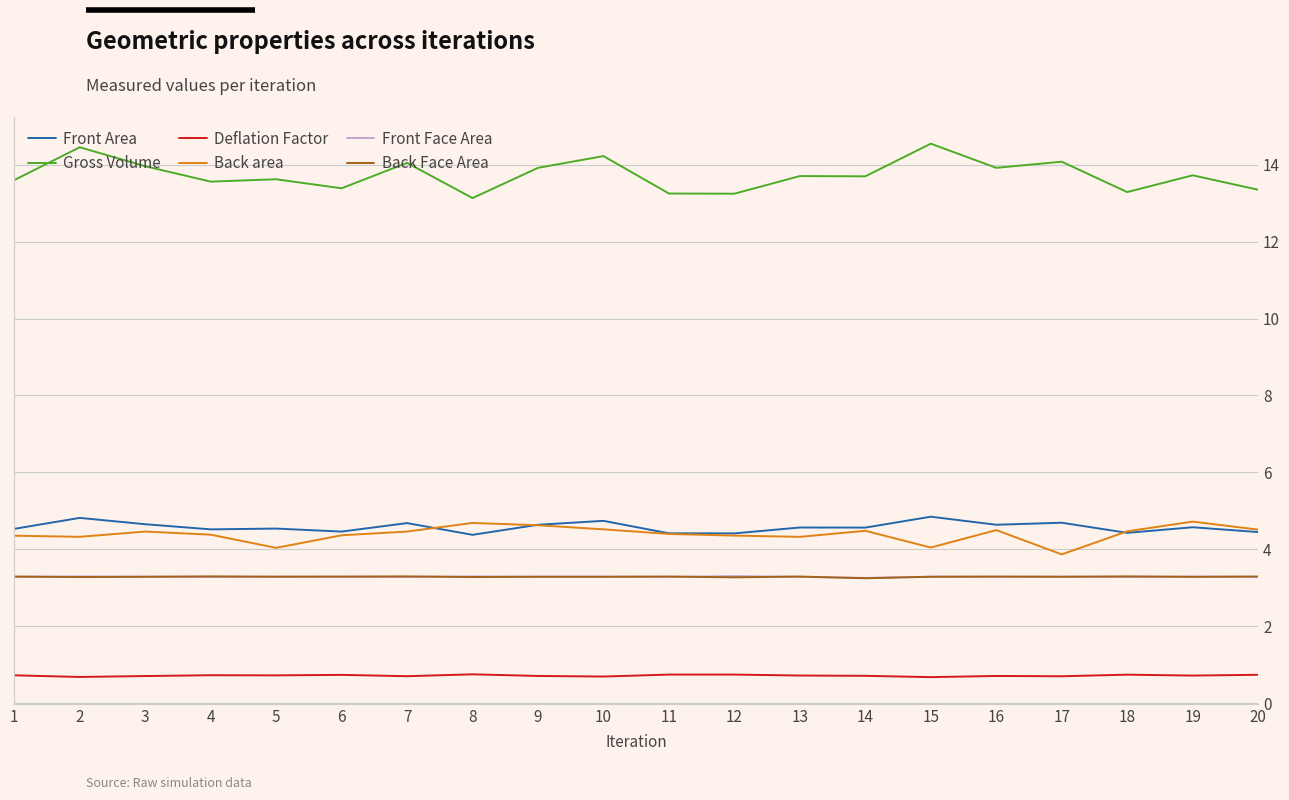

What is the maximum value shown in the chart?

14.5